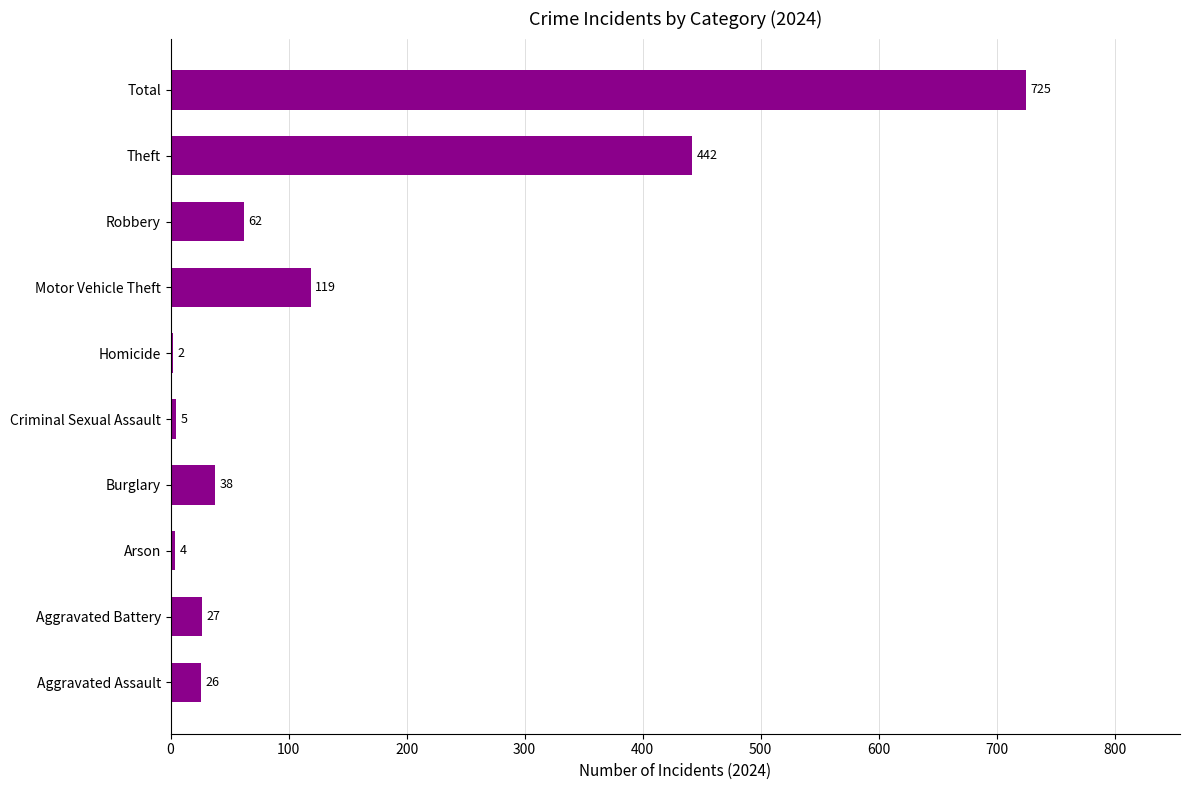

Is it true that the value at Aggravated Battery is 27?

True